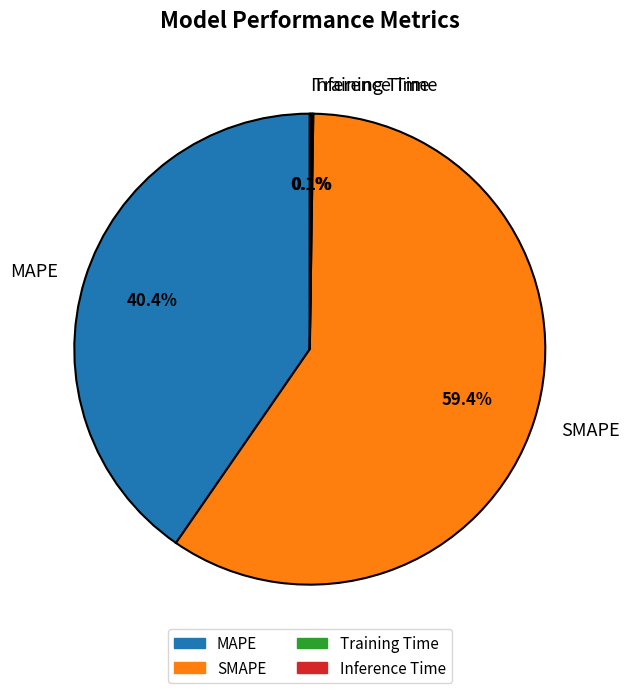

Which slice is the largest?

SMAPE